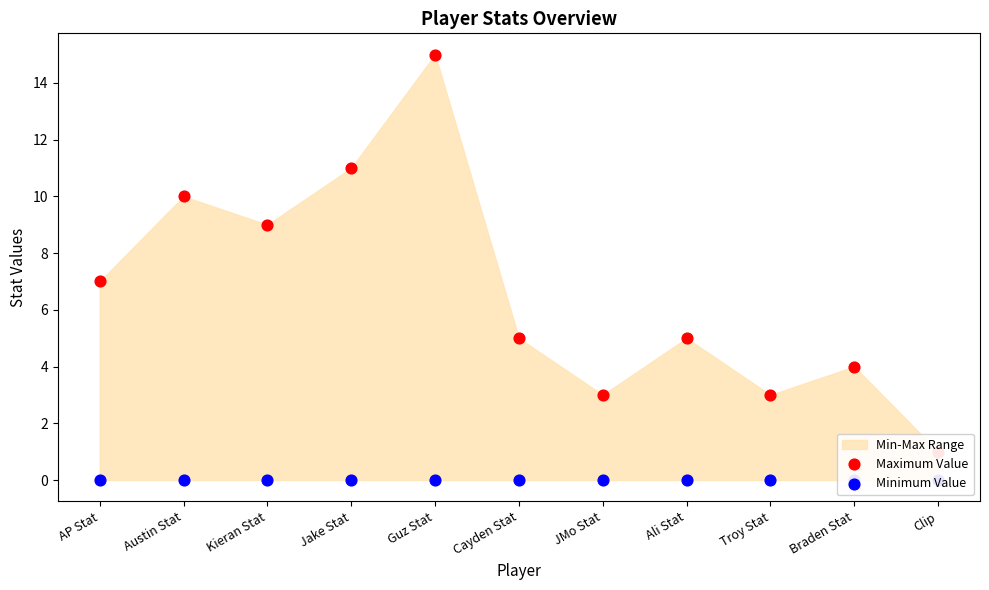

Which series has the largest total across all categories?

Maximum Value